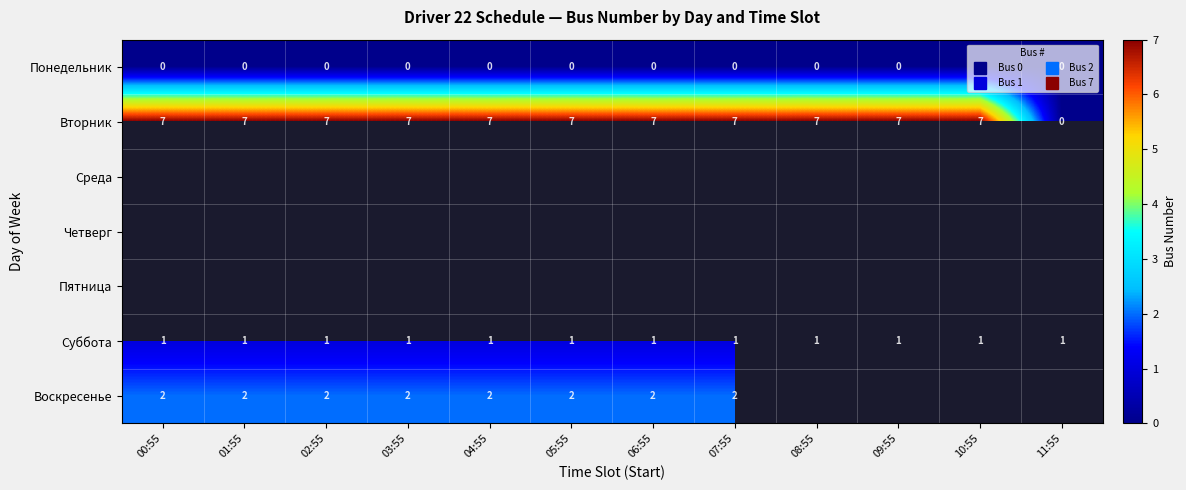

What is the highest value of the Суббота series?

1.0